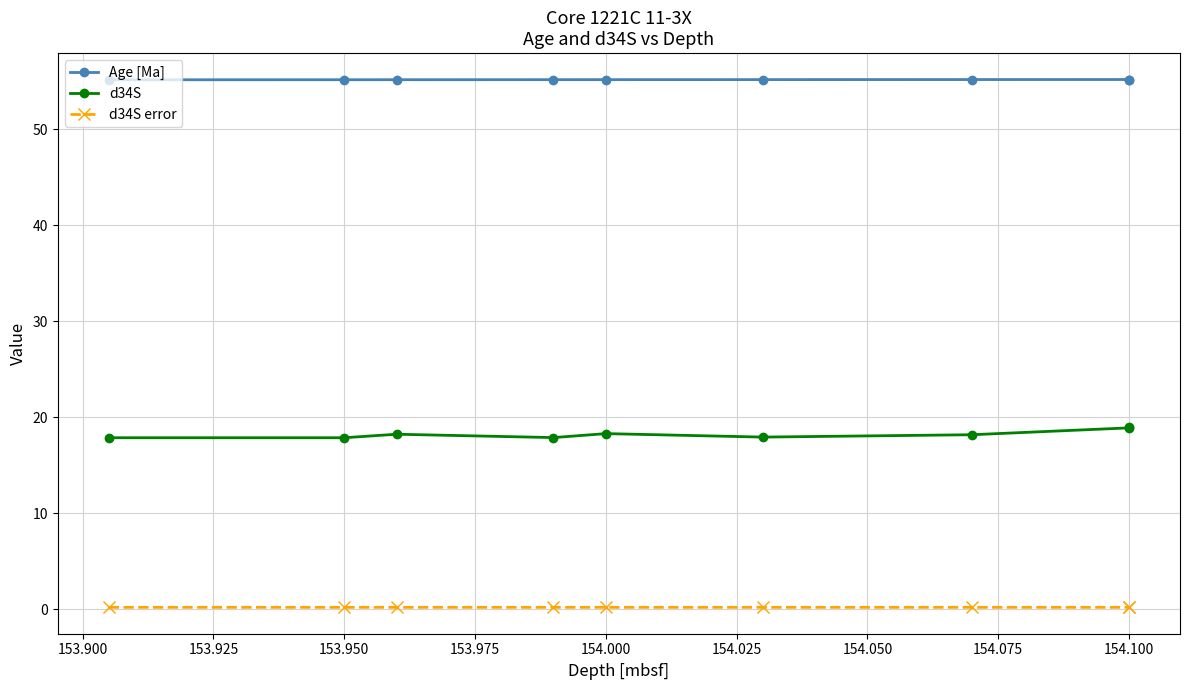

What is the difference between the highest and lowest values at 154.000?

55.0